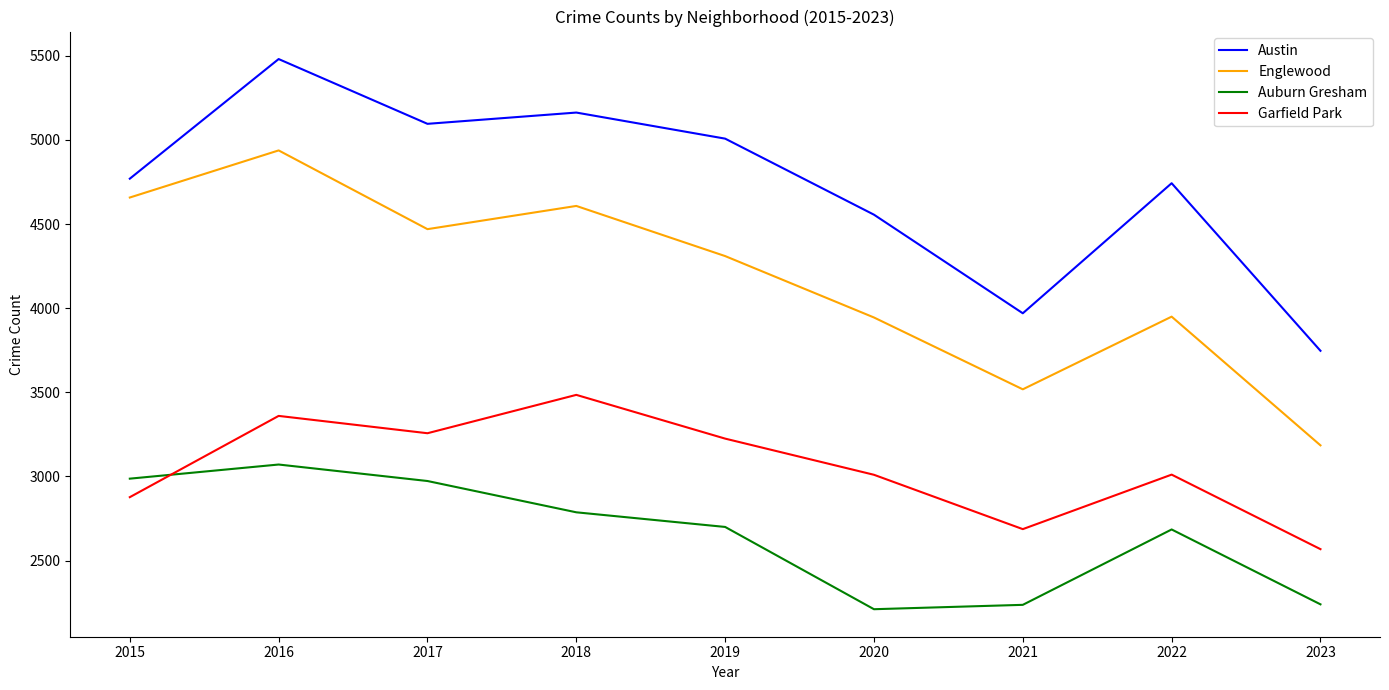

What is the average value of the Austin series?

4726